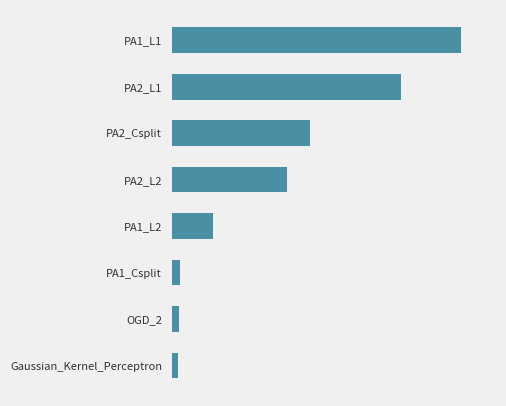

Are the bars horizontal?

Yes